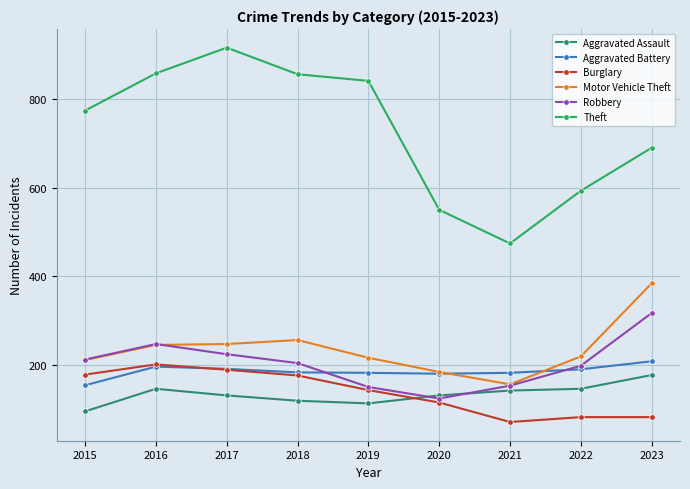

Which series has the largest total across all categories?

Theft